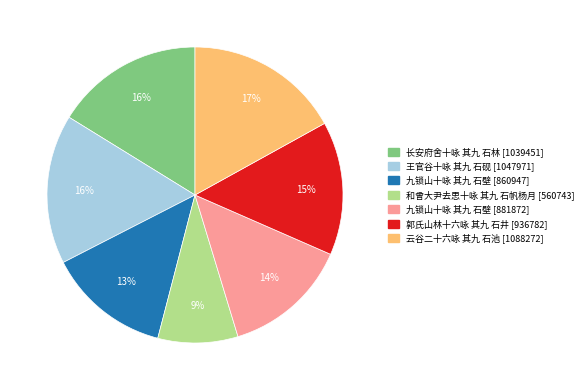

Is there any slice that represents more than half of the pie?

No